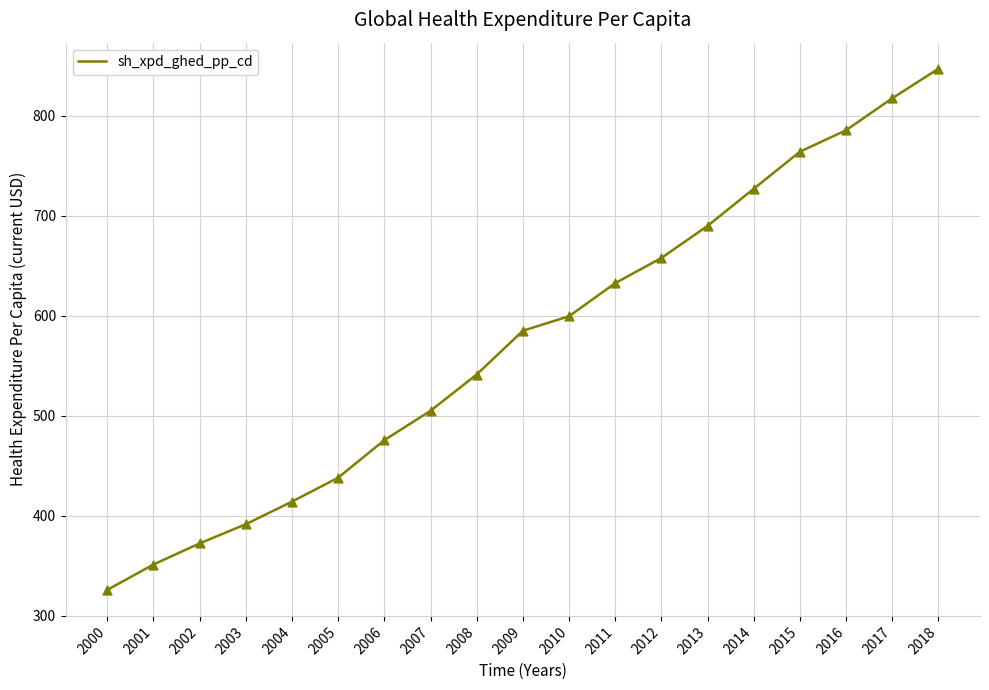

What is the change in value from 2001 to 2018?

+495.6